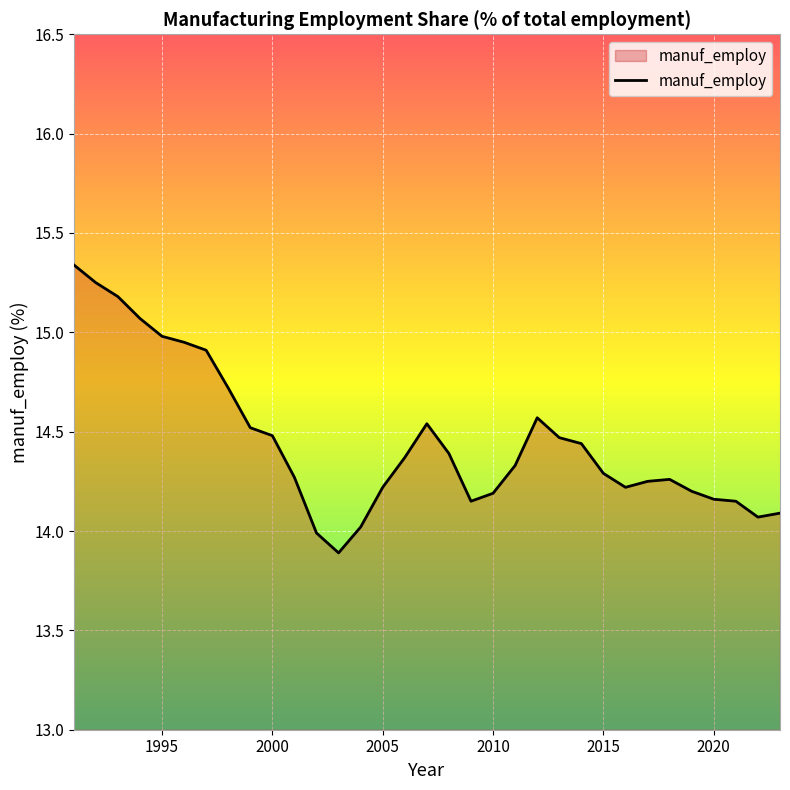

What is the smallest value displayed?

13.9